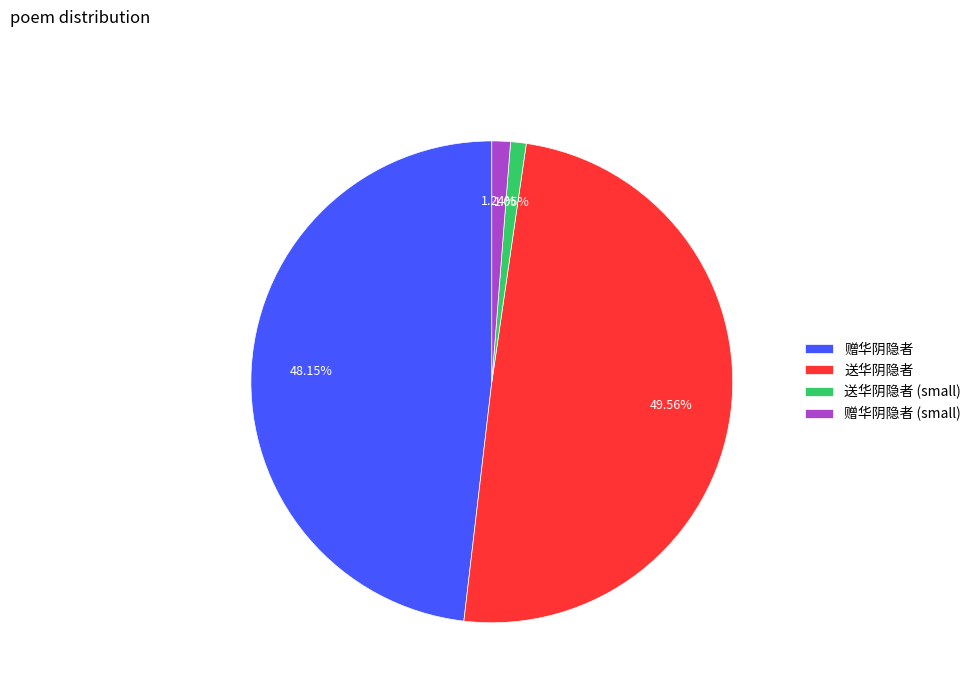

Which category has the biggest portion of the pie?

送华阴隐者